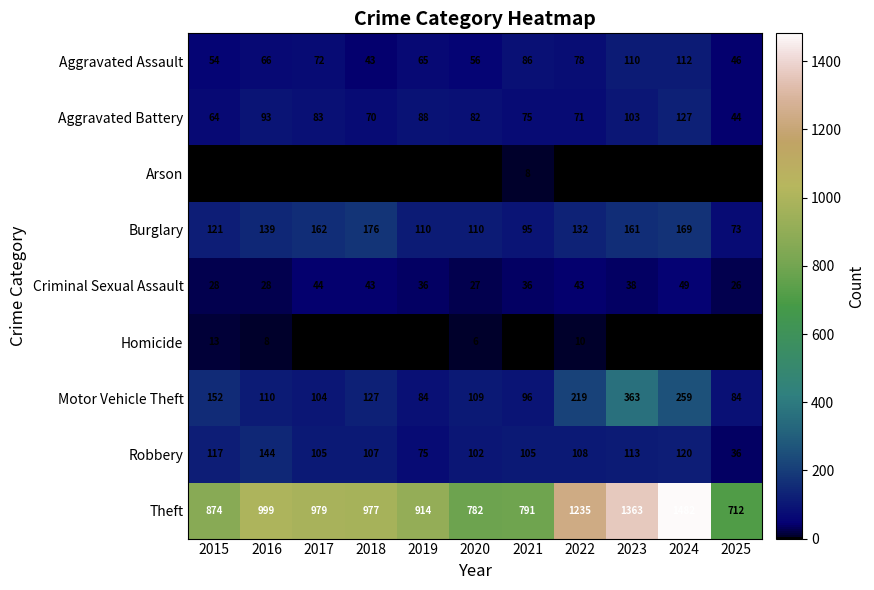

What is the difference between the maximum and minimum values in the Motor Vehicle Theft series?

279